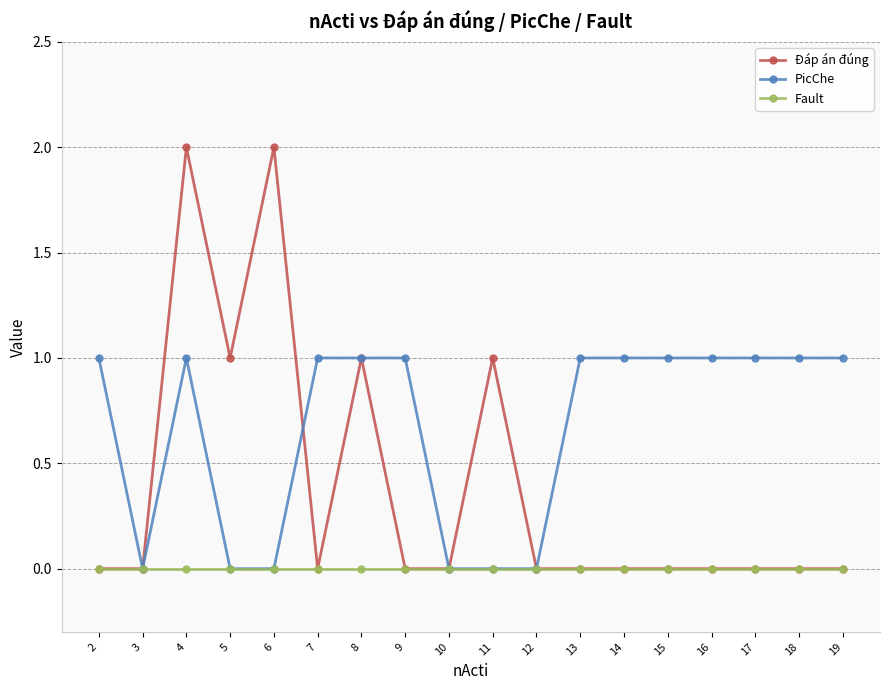

Is it true that Fault equals 0 at 9?

True